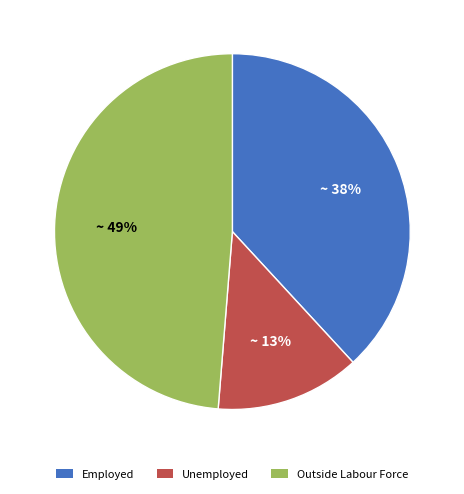

How many segments does this pie chart have?

3